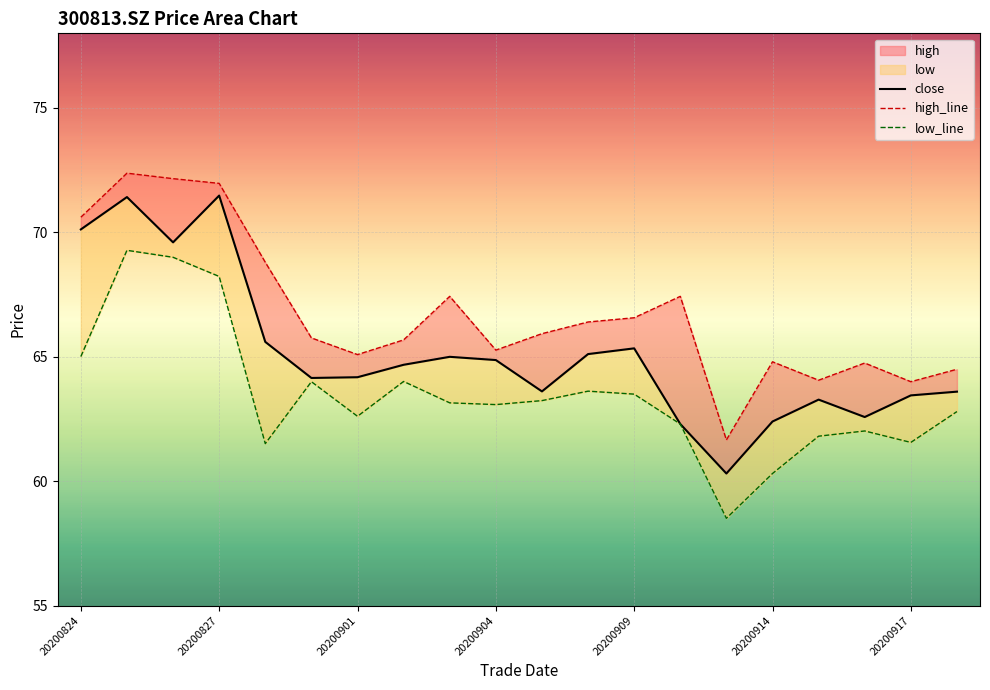

The value of close at 20200916 is 42.0. True or false?

False